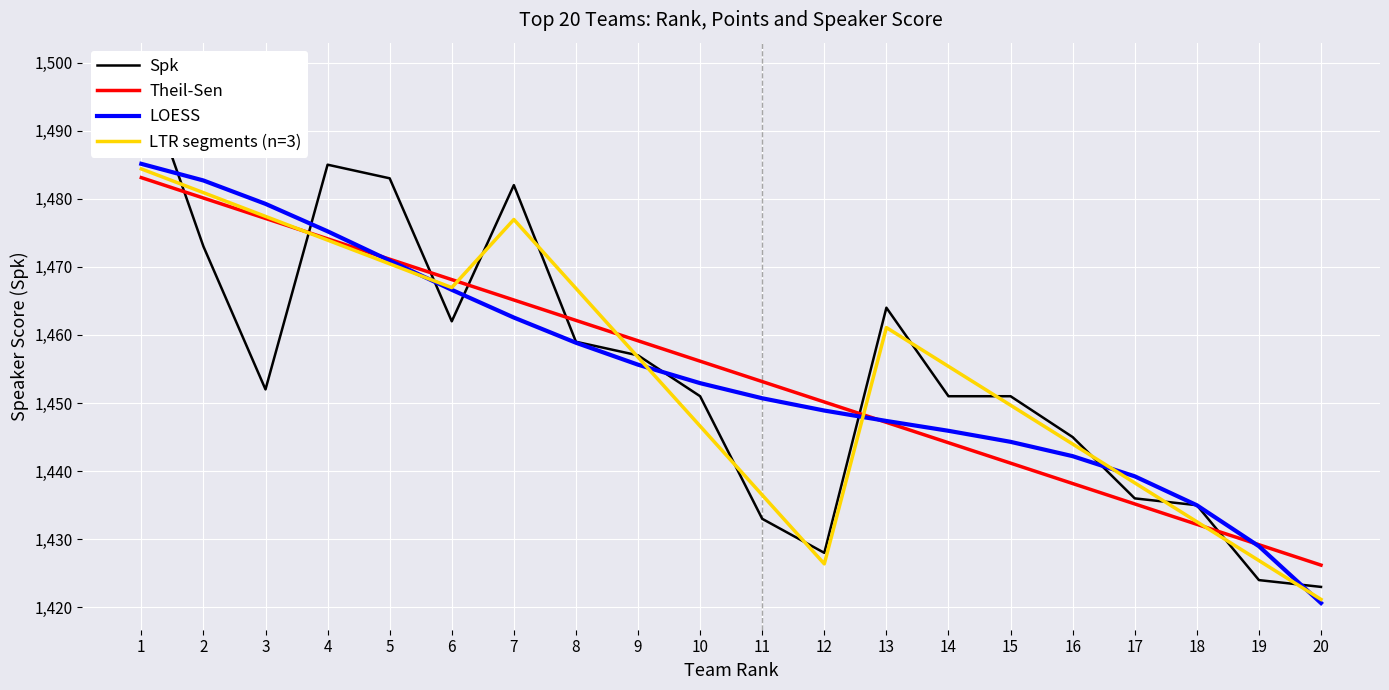

What is the difference between the maximum and minimum values in the LOESS series?

64.5